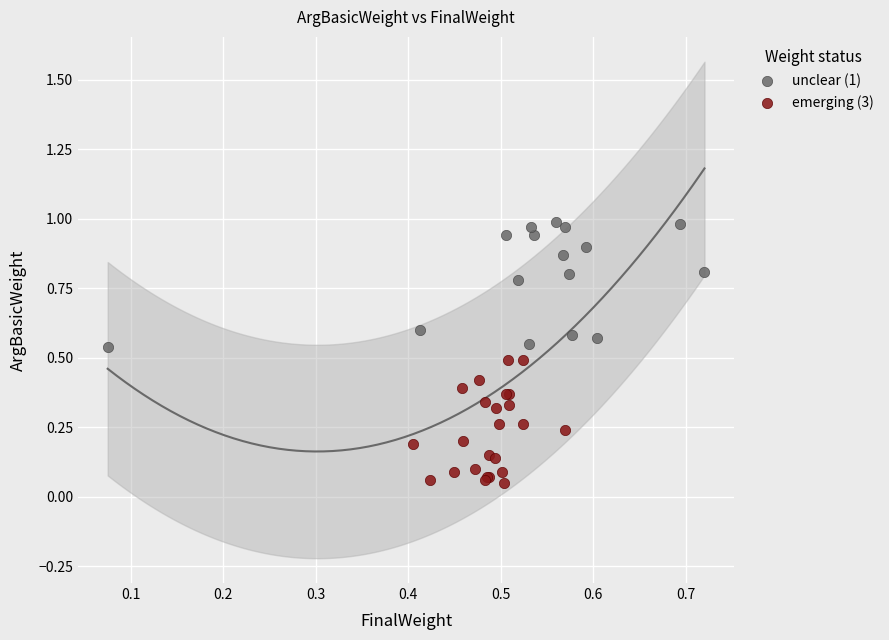

Which series reaches the maximum Y coordinate?

unclear (1)